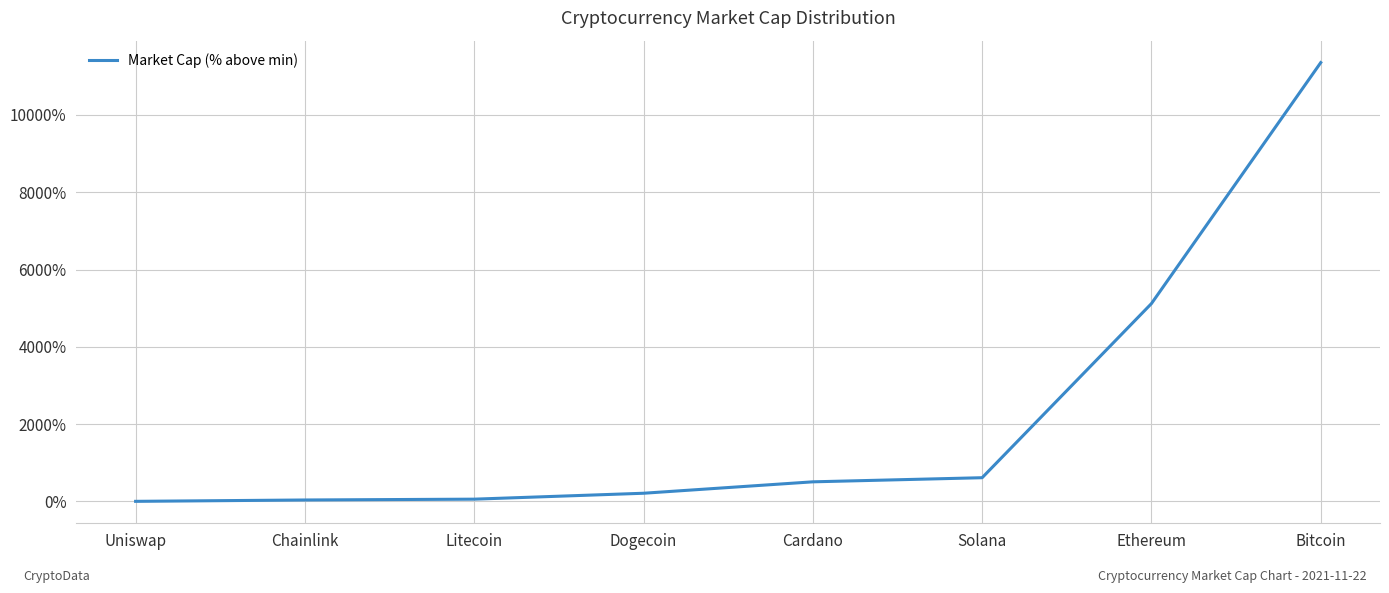

Approximately how many times larger is the value at Ethereum compared to Bitcoin?

0.5